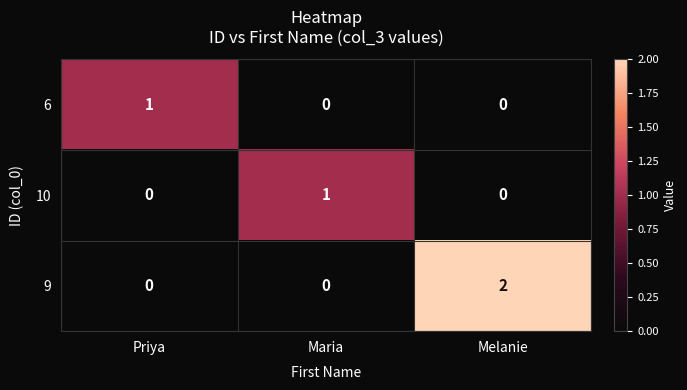

The value of 10 at Priya is 0. True or false?

True